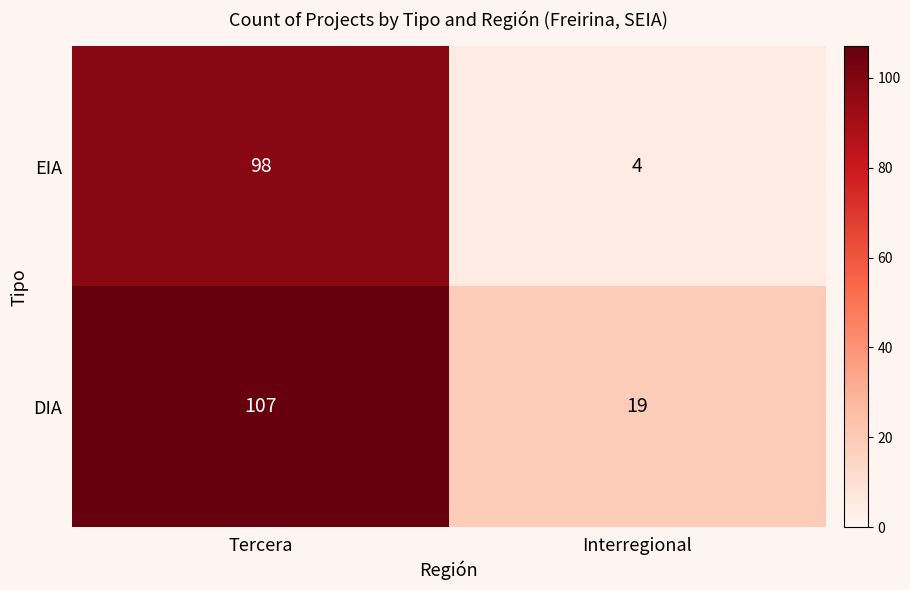

Reading right to left, extract all data points from this chart.

EIA: Interregional=4	Tercera=98
DIA: Interregional=19	Tercera=107